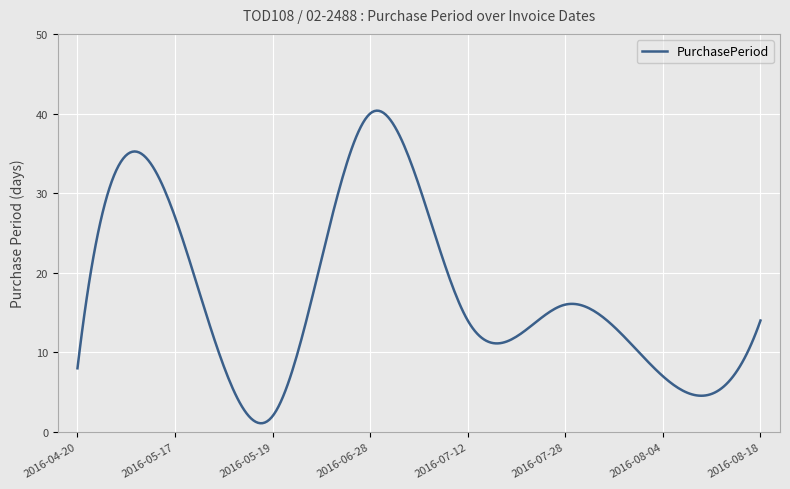

What is the minimum value shown in the chart?

1.1